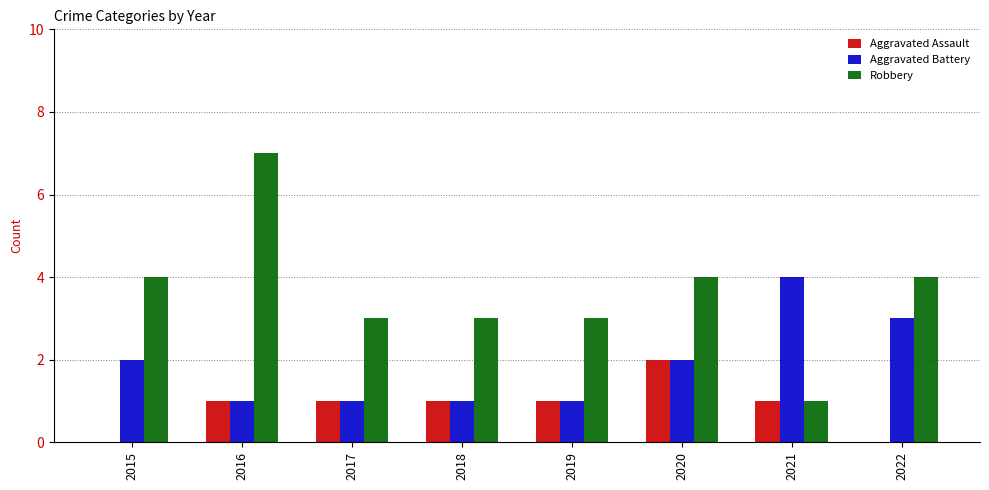

What is the difference between the Robbery values at 2022 and 2017?

1